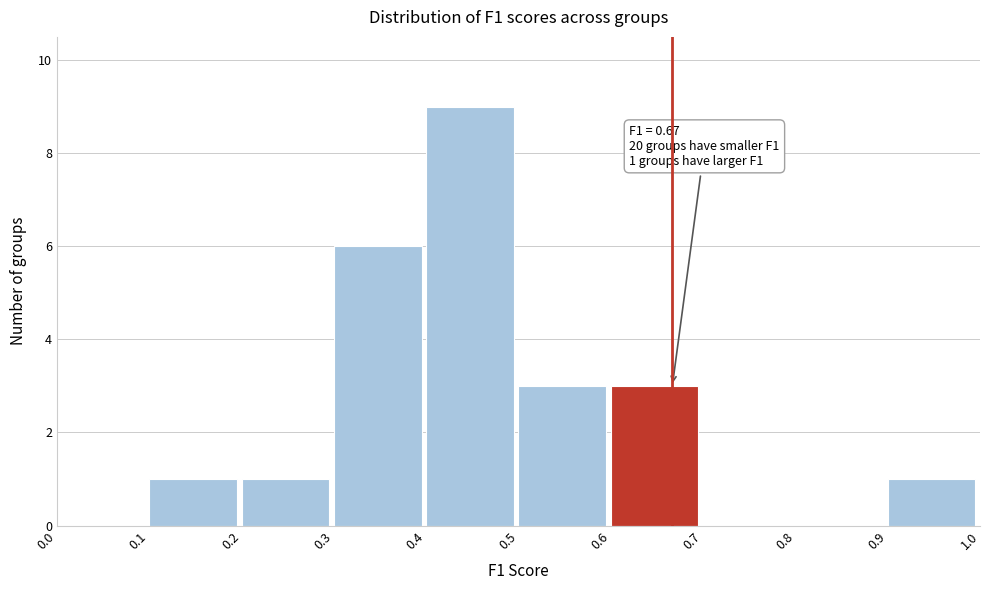

Which range on the x-axis has the tallest bar?

0.4 to 0.5